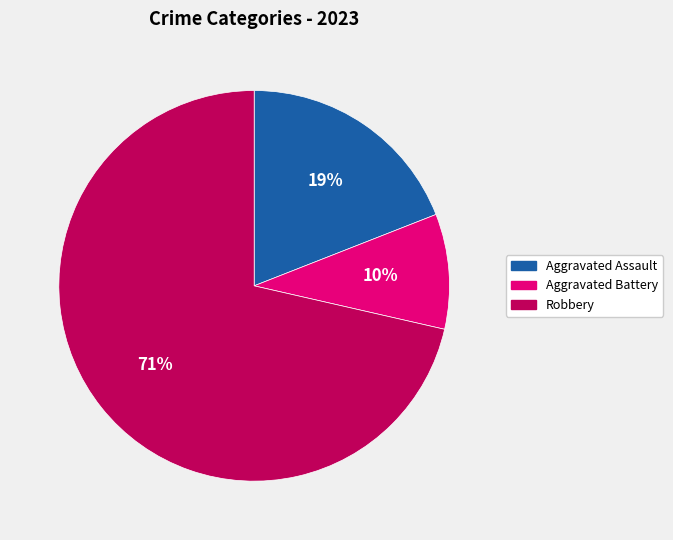

Does any single category account for the majority?

Yes